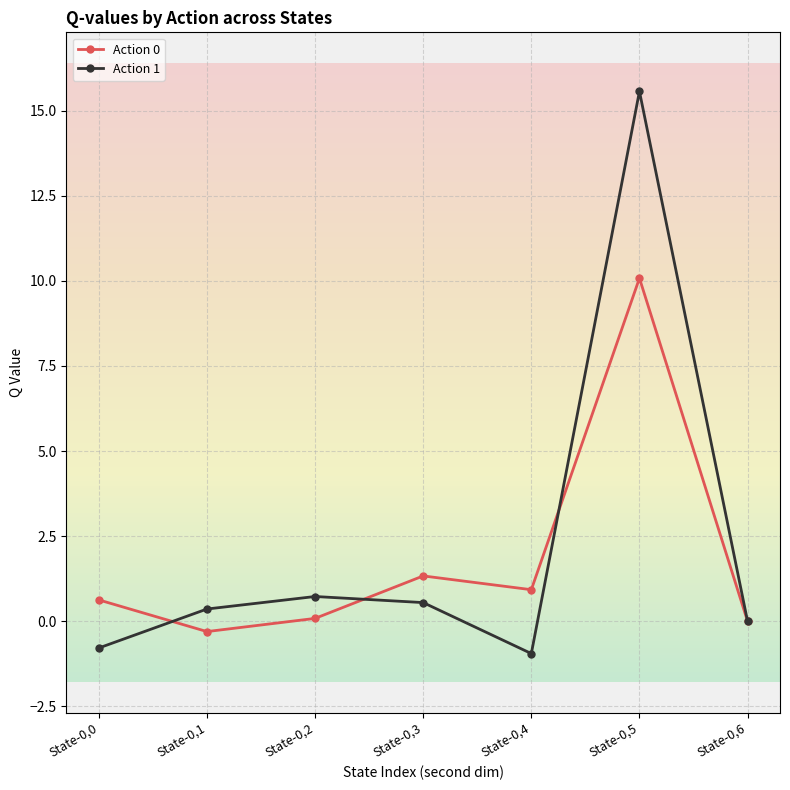

In Action 0, how many points are lower than both neighbors (excluding endpoints)?

2